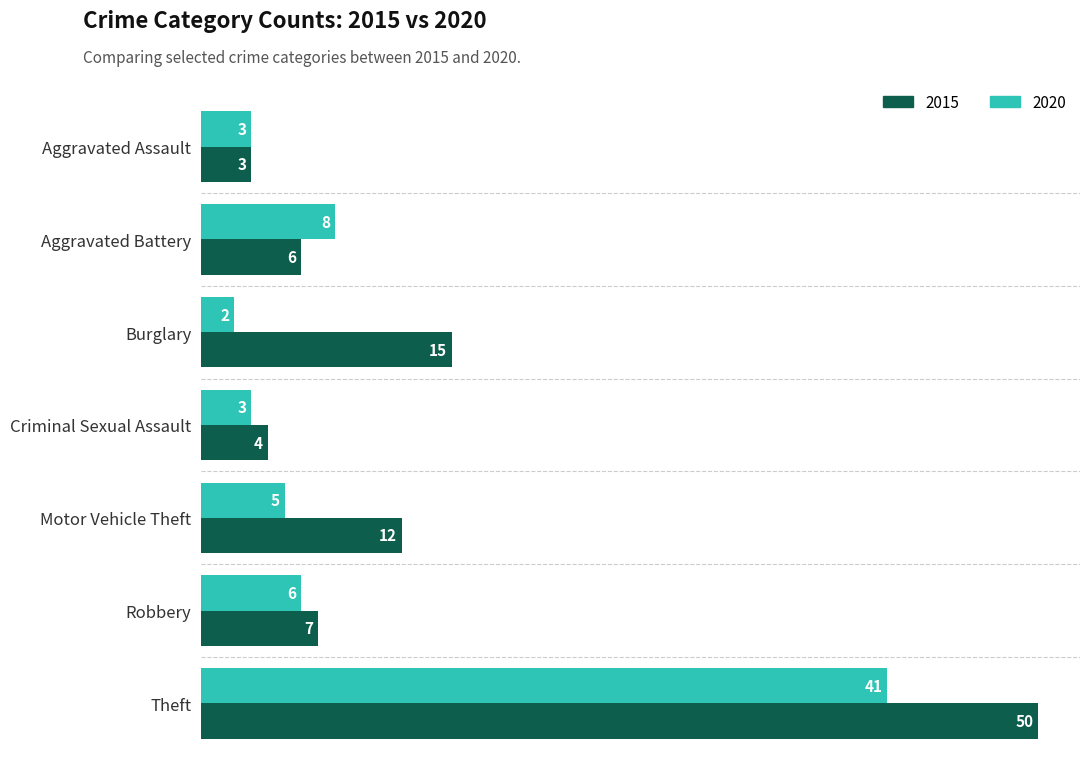

Which series changed the most between Aggravated Assault and Criminal Sexual Assault?

2015